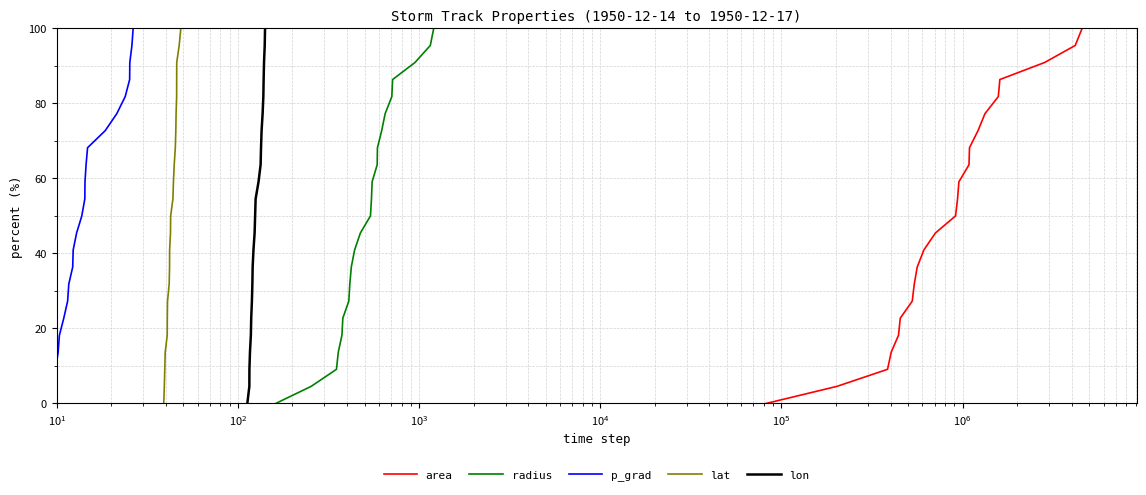

What is the value of the lat point at the 14th from the left?

59.1